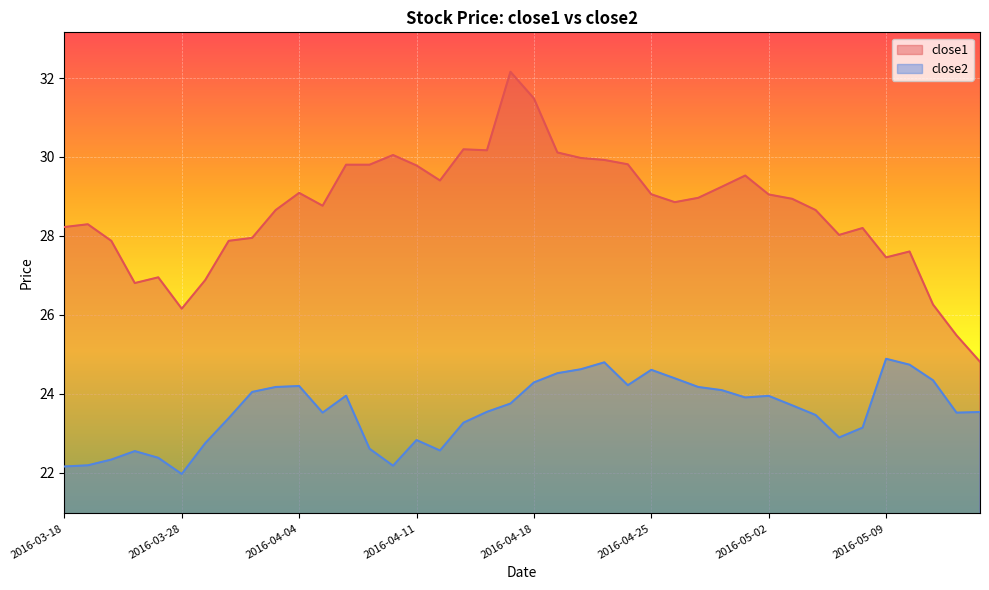

Read the close2 value at 2016-04-26.

24.4